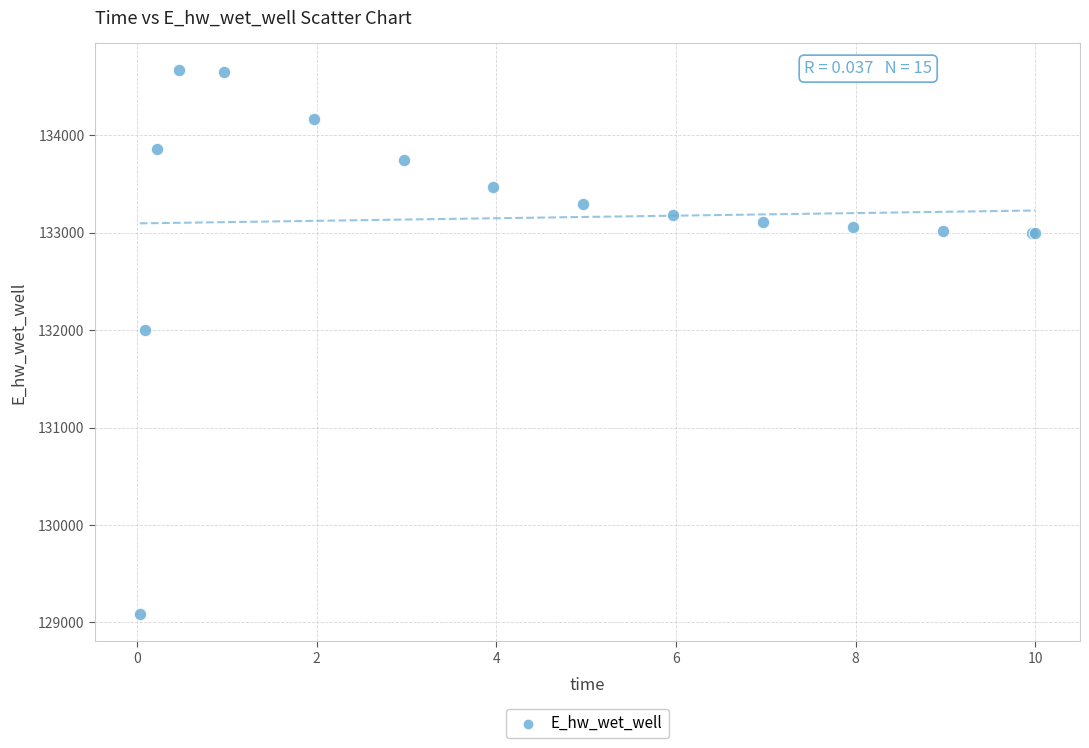

What Y value in the scatter plot is closest to 131875?

131996.7